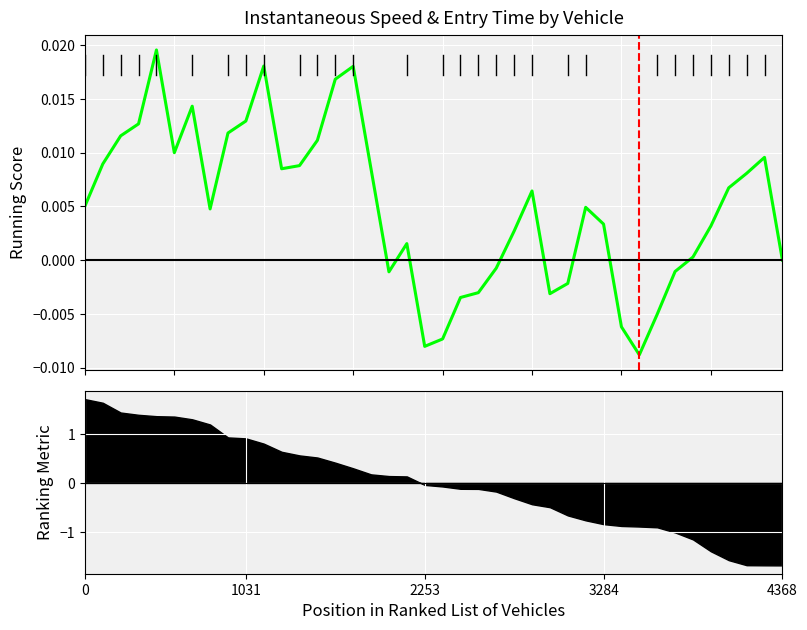

How many lines are shown in the chart?

1